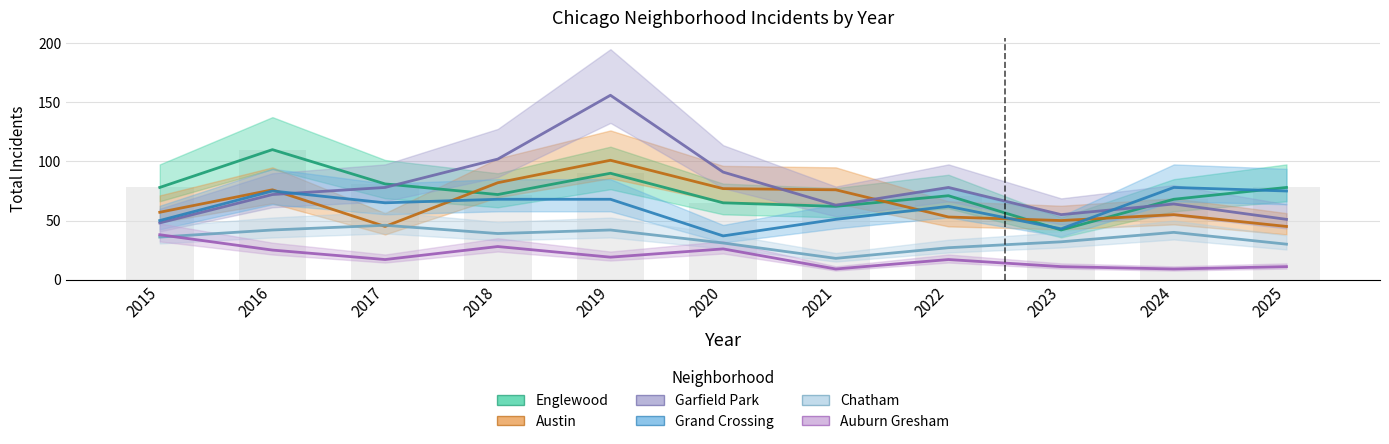

Is the value of Austin at 2024 greater than the value of Chatham at 2017?

Yes